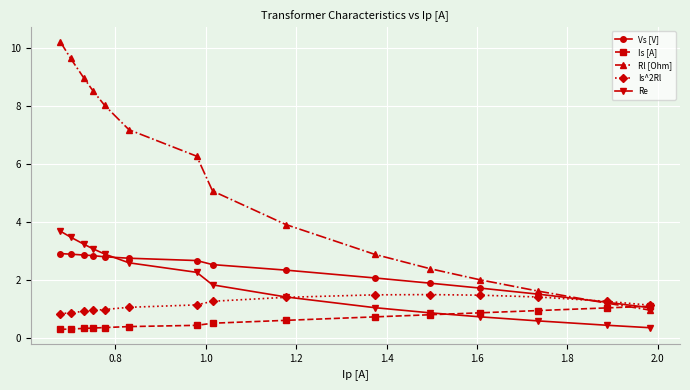

What is the value of the Vs [V] point at the 4th from the left?

2.8